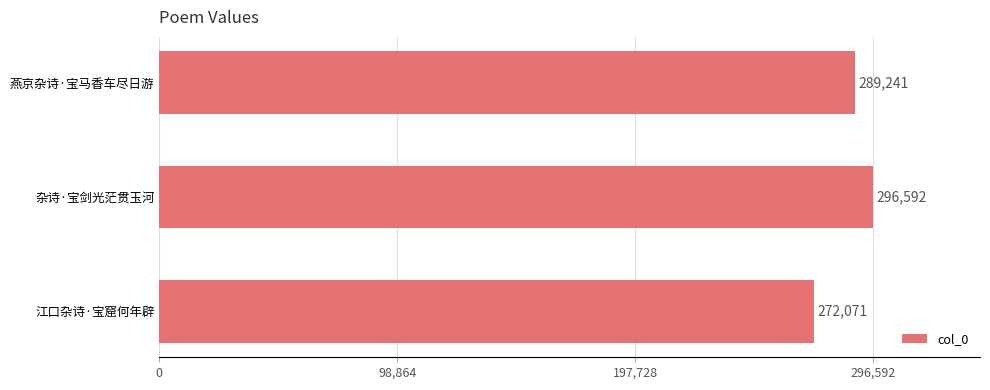

Reading top to bottom, extract all data points from this chart.

燕京杂诗·宝马香车尽日游=289241	杂诗·宝剑光茫贯玉河=296592	江口杂诗·宝窟何年辟=272071